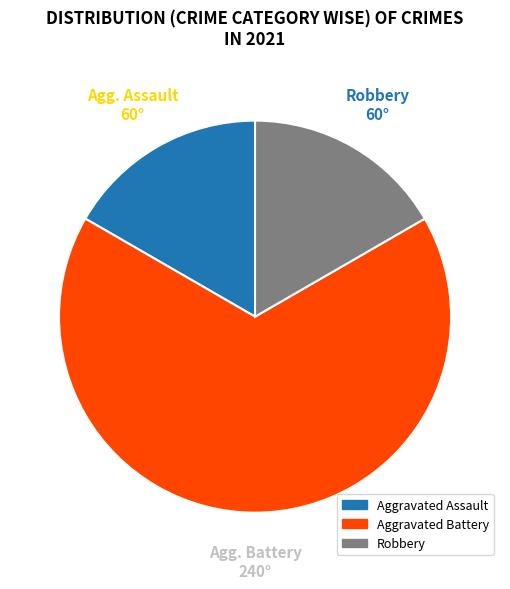

What is the ratio of the value at Robbery to the value at Aggravated Assault?

1.0